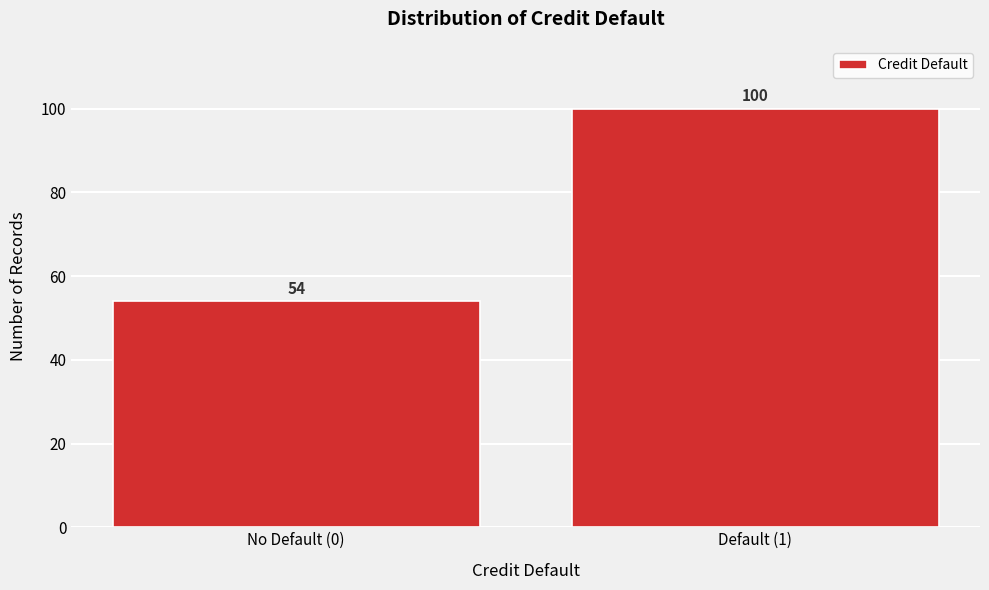

Reading left to right, transcribe all the data shown in this chart.

54	100